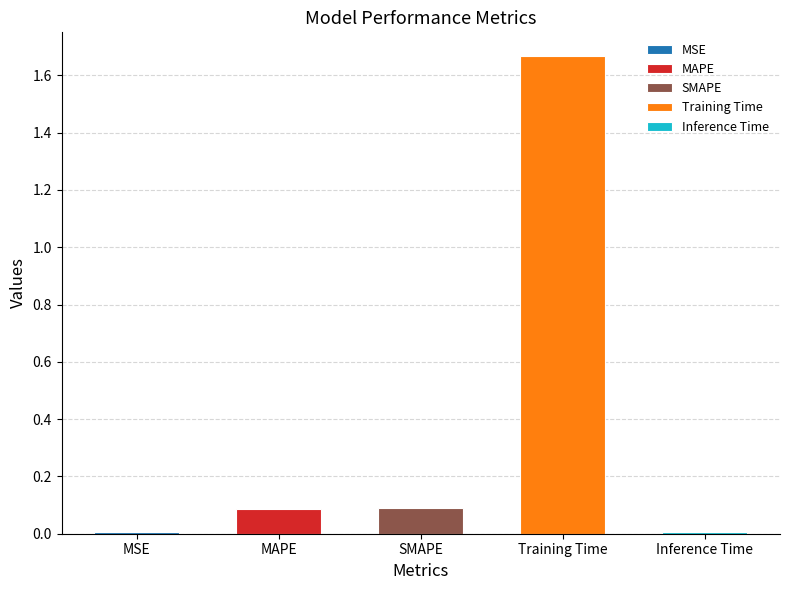

Does the chart contain stacked bars?

No